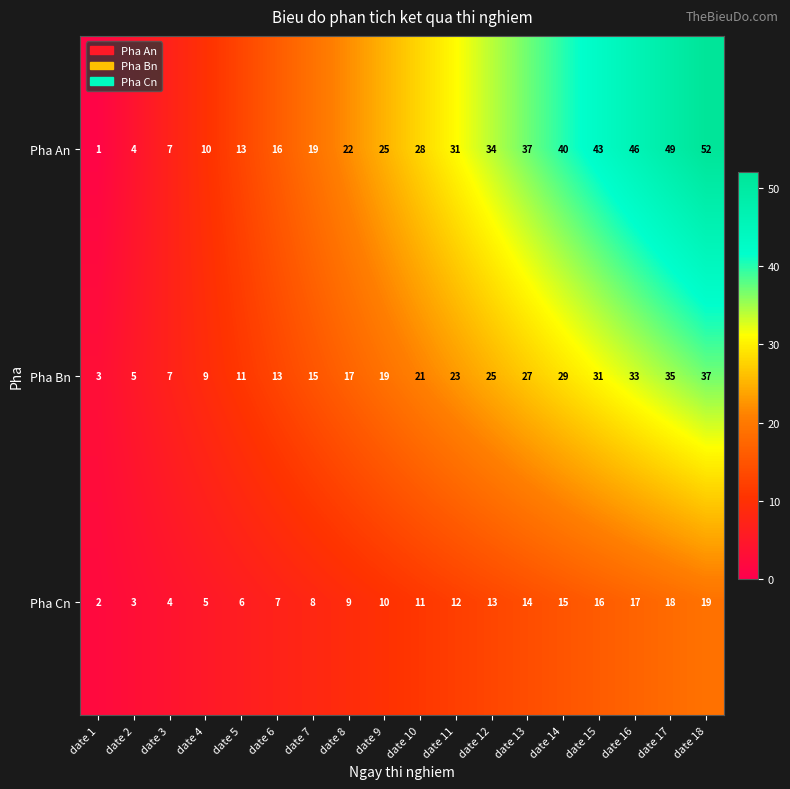

At which label is Pha Cn closest to 10?

date 9